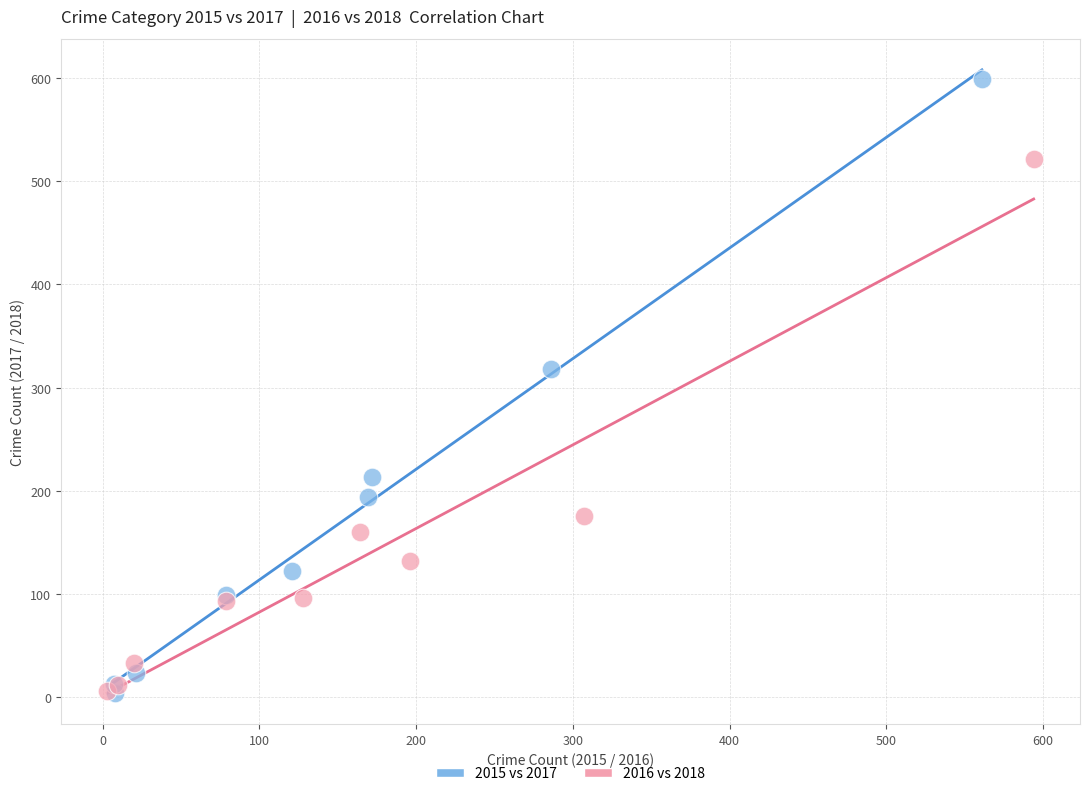

Which series contains the highest Y value?

2015 vs 2017